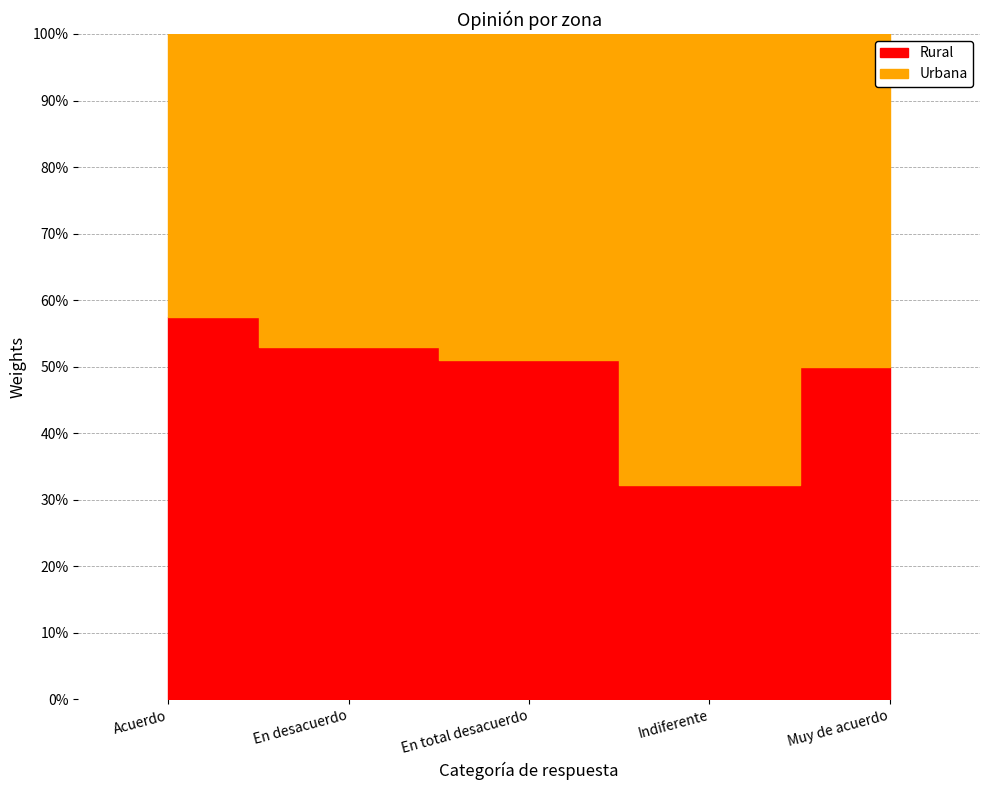

Which series has the largest range (max minus min)?

Rural